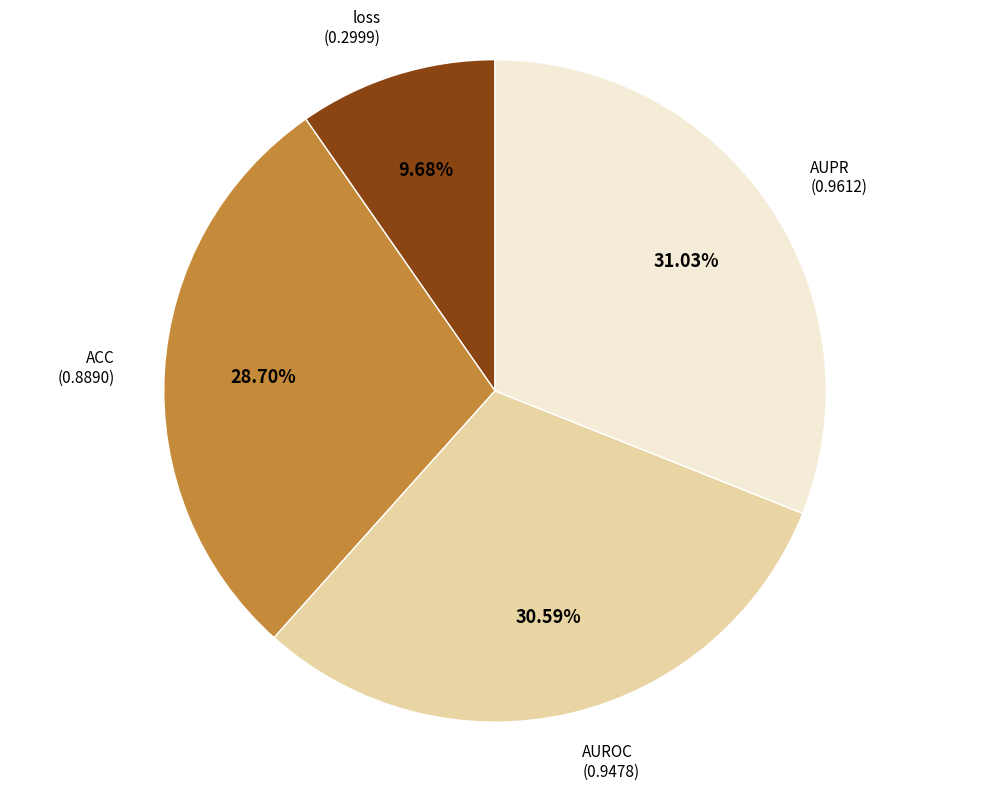

Does any single category account for the majority?

No